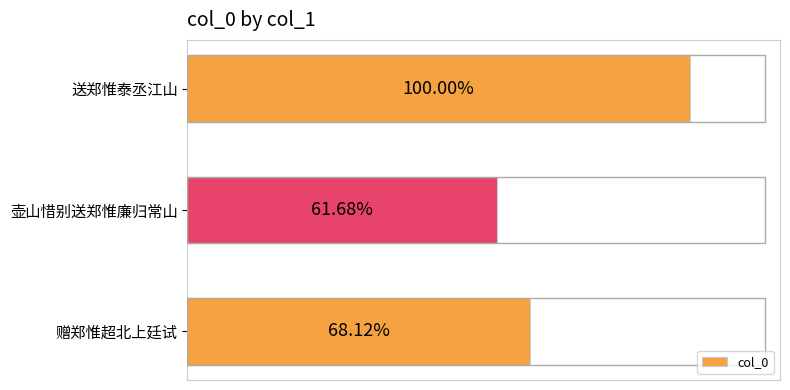

Are the bars horizontal?

Yes